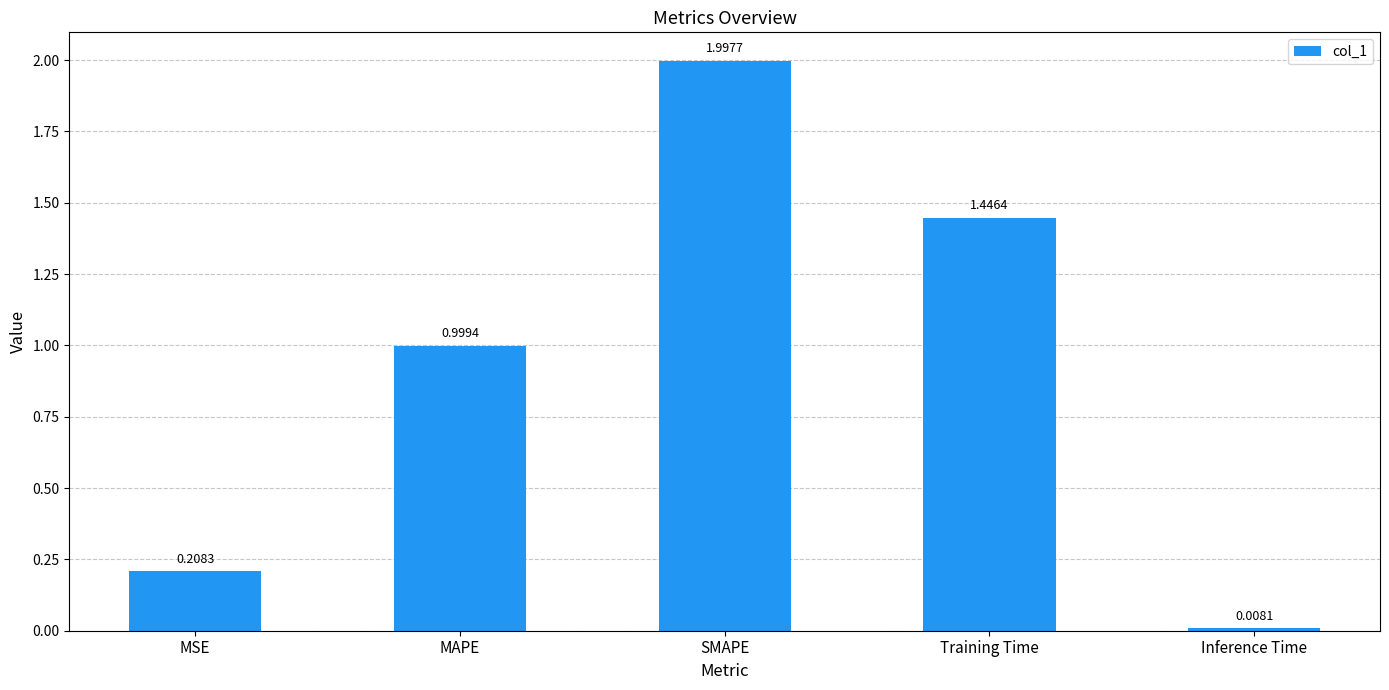

Which category has the highest value across all series?

SMAPE